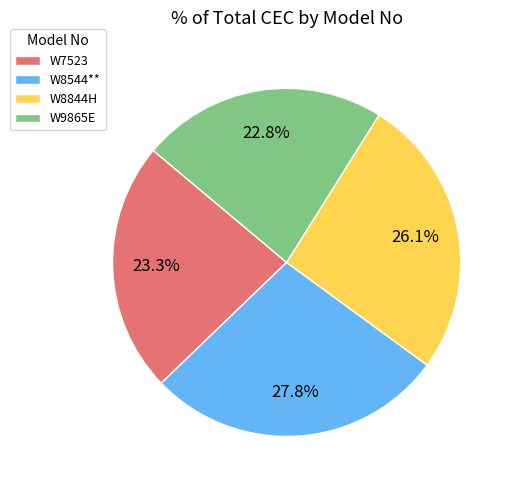

How many segments does this pie chart have?

4